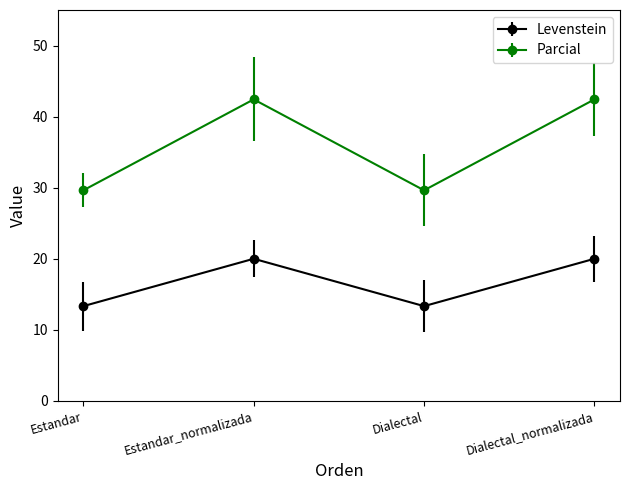

What is the approximate value of Levenstein at Estandar_normalizada?

20.0